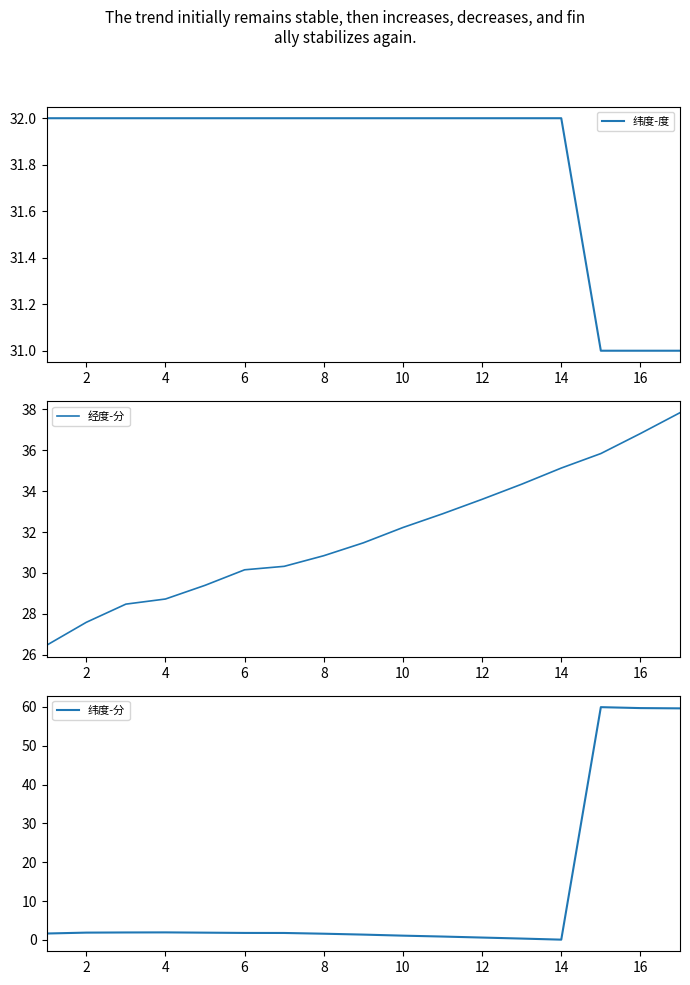

True or false: 纬度-分 has a value of 1.8 at 6.

True